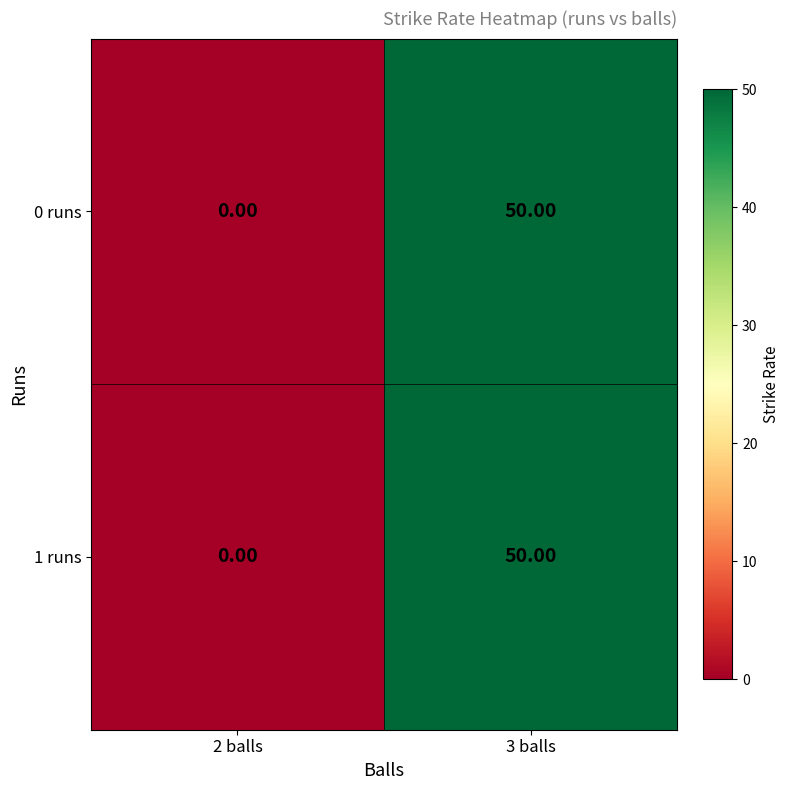

At which category is the sum across all series the highest?

3 balls